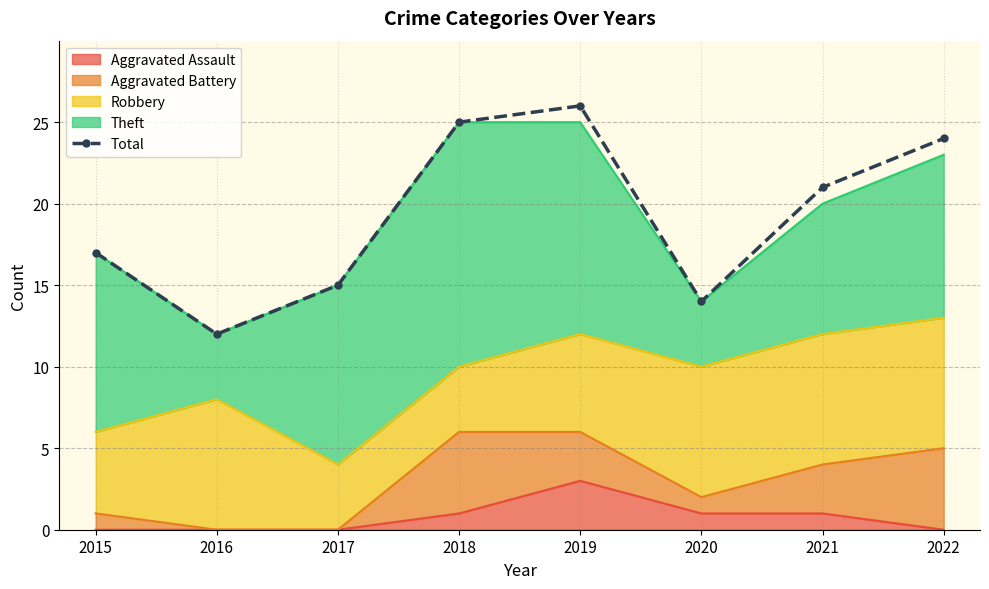

How many points are lower than both their immediate neighbors (excluding endpoints)?

2